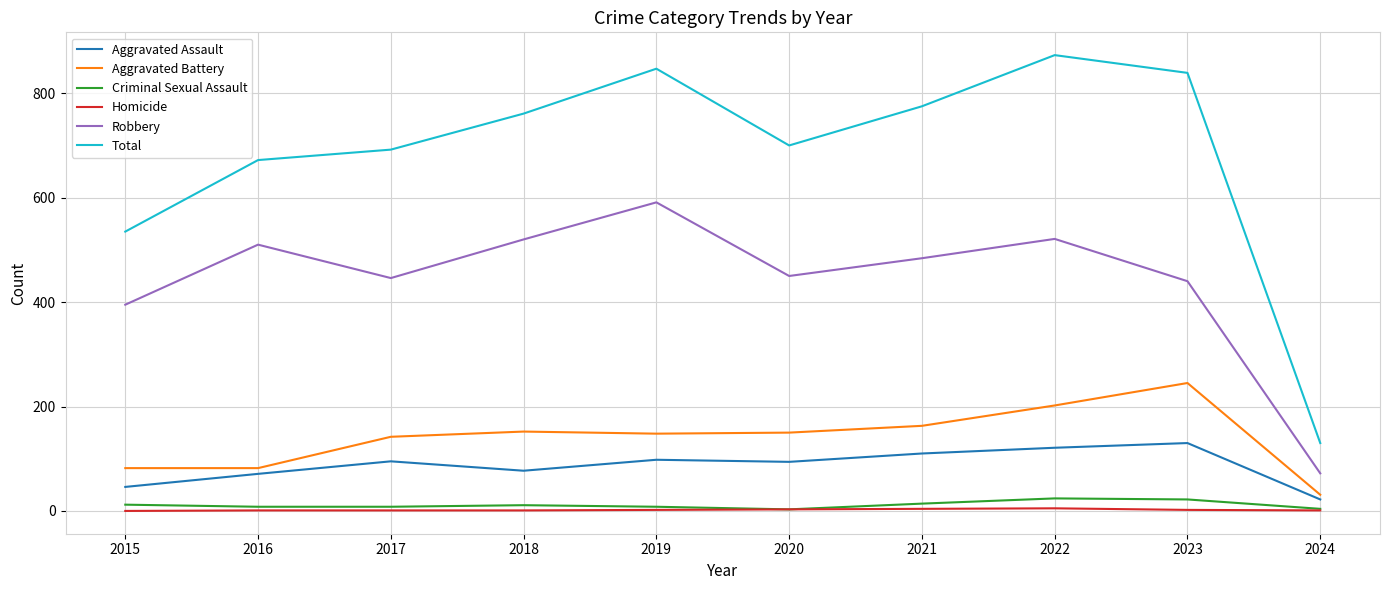

Is this an area chart (filled region under the line)?

No